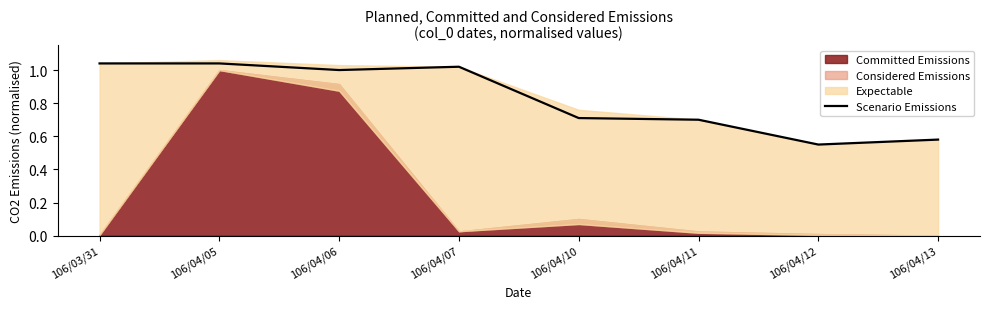

At which label is the value closest to 0?

106/04/12